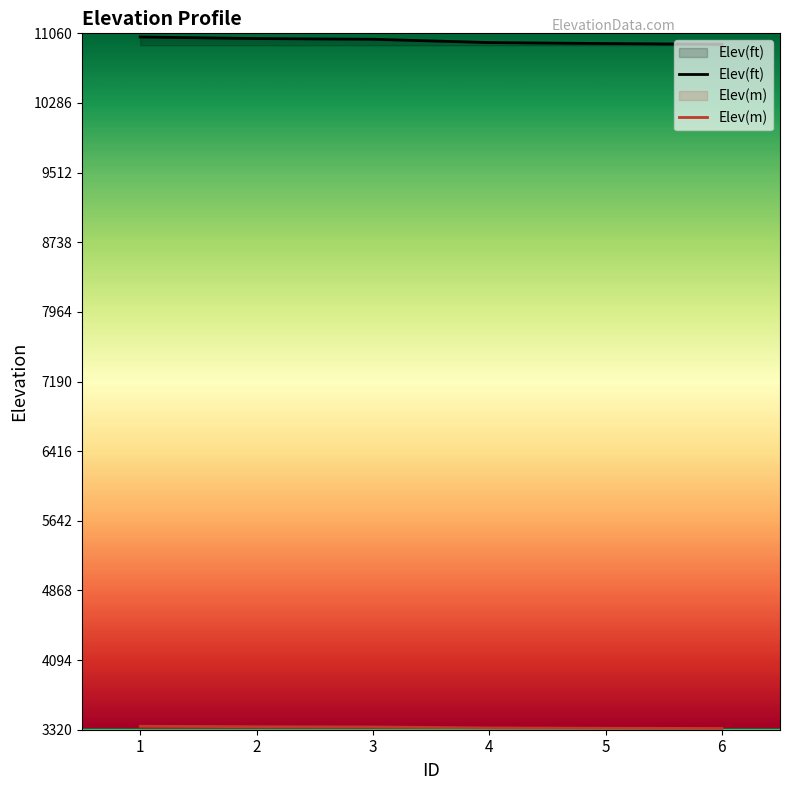

At which label does Elev(m) first exceed 3351?

1